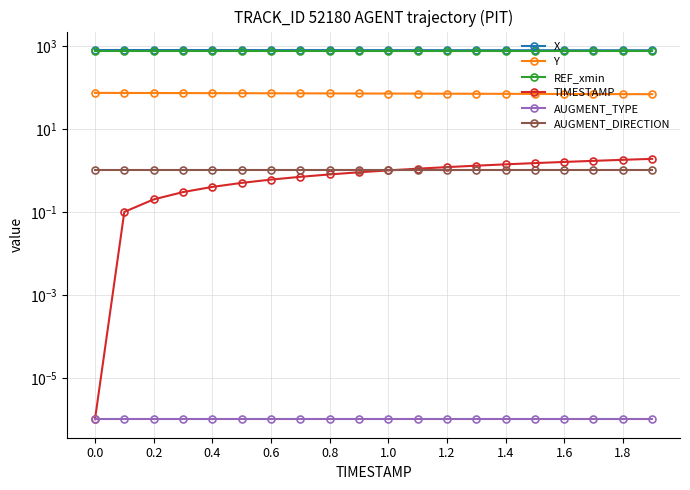

What is the minimum value for X?

788.2